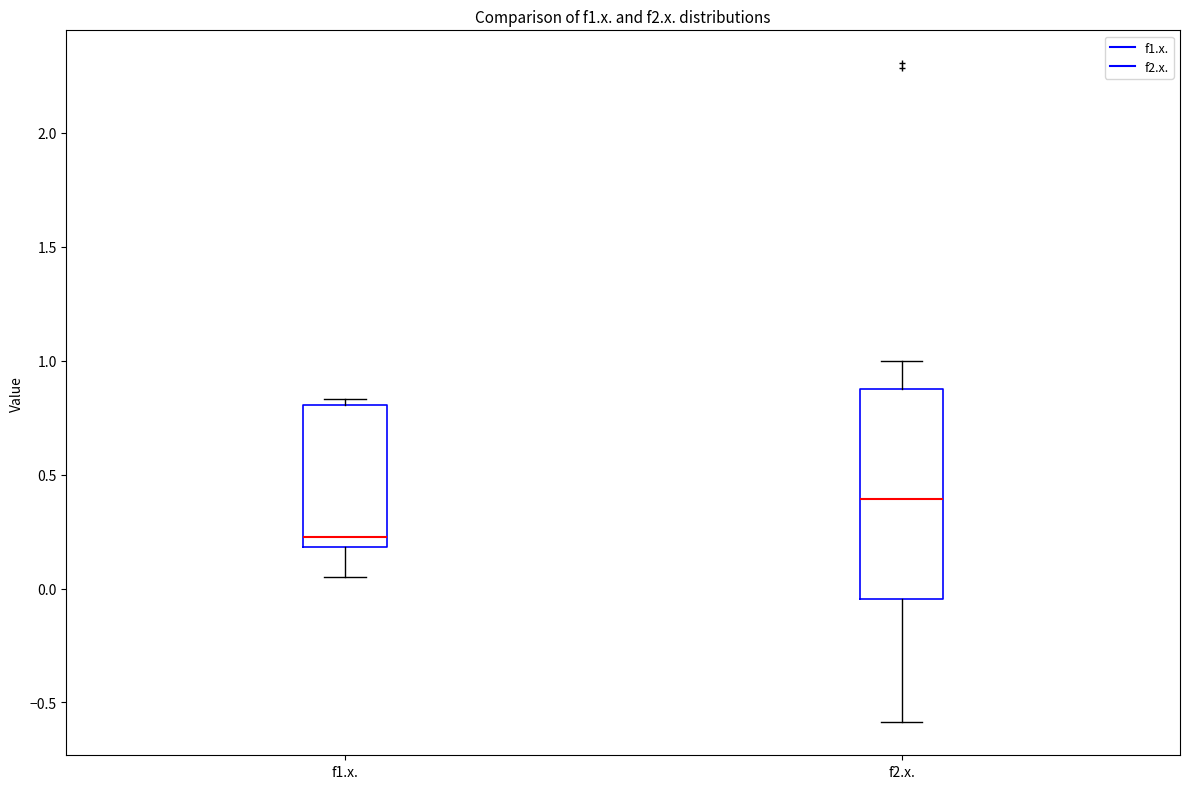

Reading left to right, read every box against the y-axis: the position of its median line, the range the box covers, and the ends of its whiskers. The values are not printed on the chart, so give them approximately, as read against the axis.

f1.x.: median 0.25, box 0.20 to 0.80, whiskers 0.05 to 0.85
f2.x.: median 0.40, box -0.05 to 0.90, whiskers -0.60 to 1.00